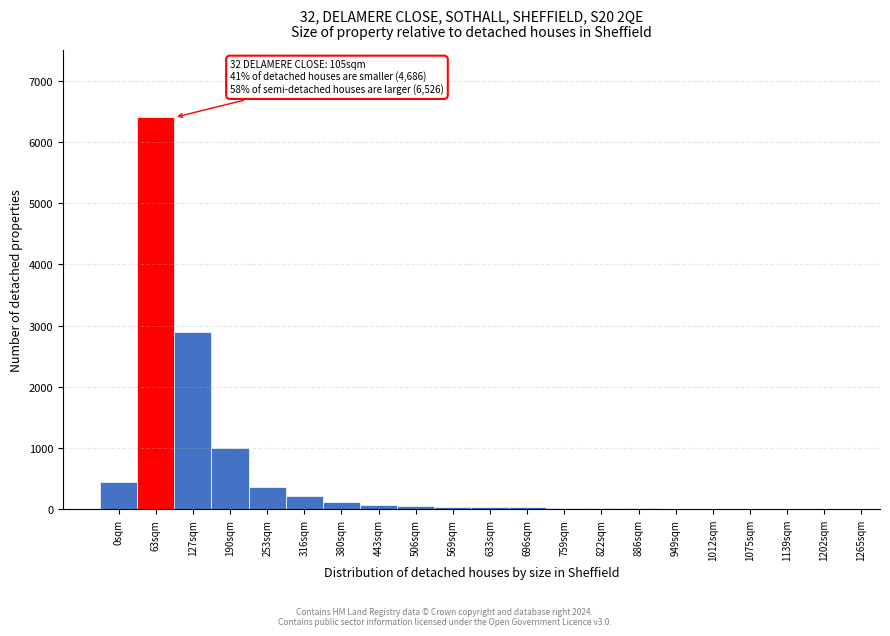

What is the greatest value displayed?

6400